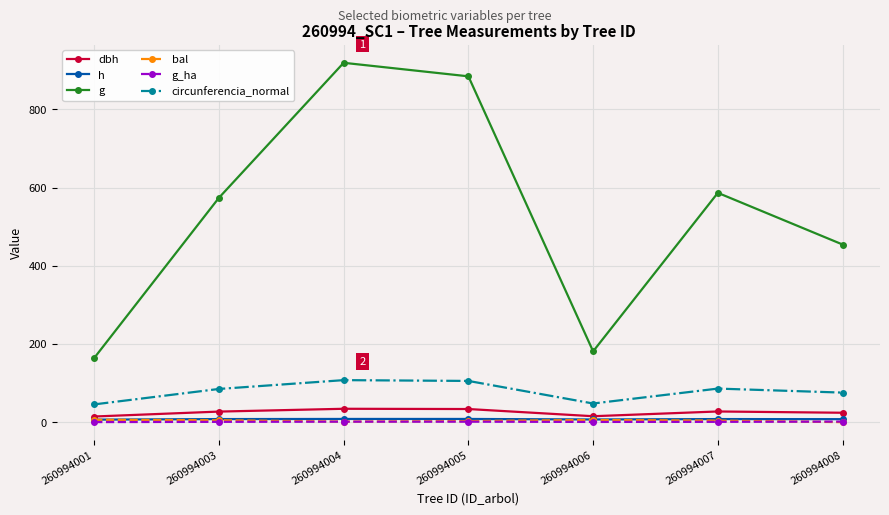

Which label corresponds to the largest value in the chart?

260994004